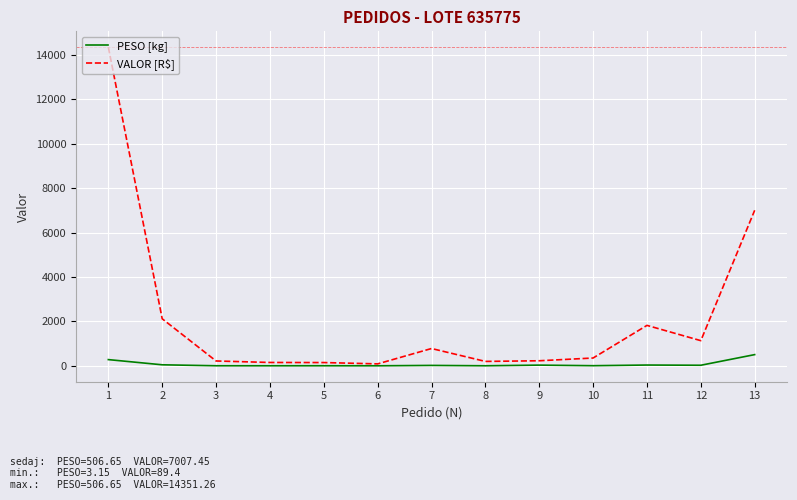

Which series has the largest range (max minus min)?

VALOR [R$]